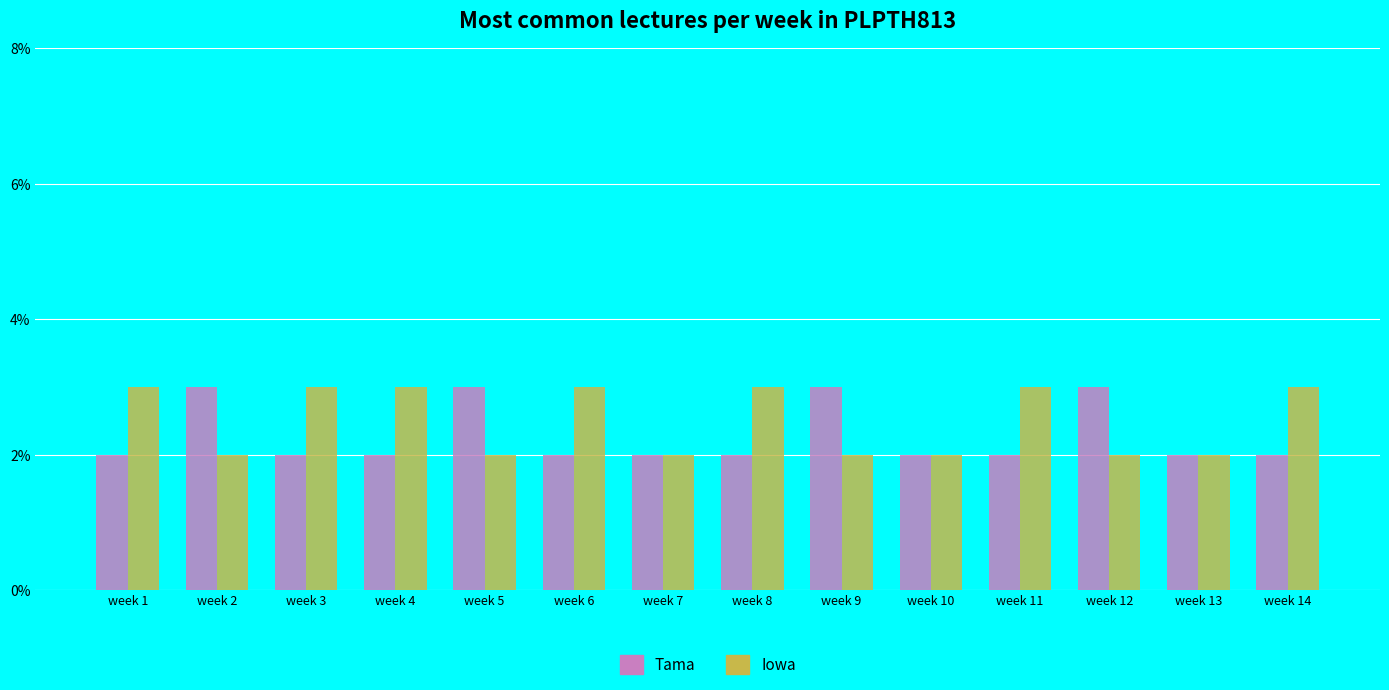

Reading right to left, list all the values displayed in this chart.

Tama: 2	2	3	2	2	3	2	2	2	3	2	2	3	2
Iowa: 3	2	2	3	2	2	3	2	3	2	3	3	2	3